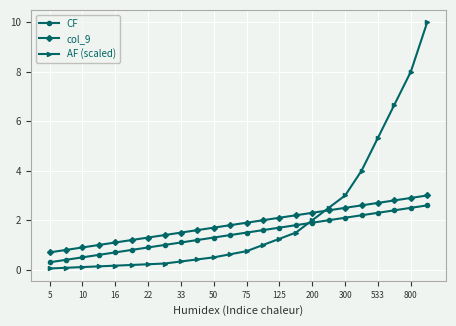

What is the value of the CF point at the 9th from the left?

1.1